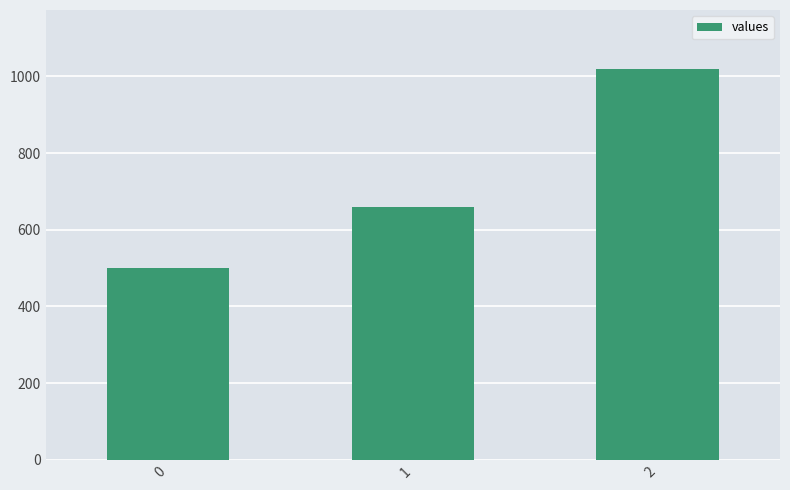

What is the difference between the maximum and minimum values?

520